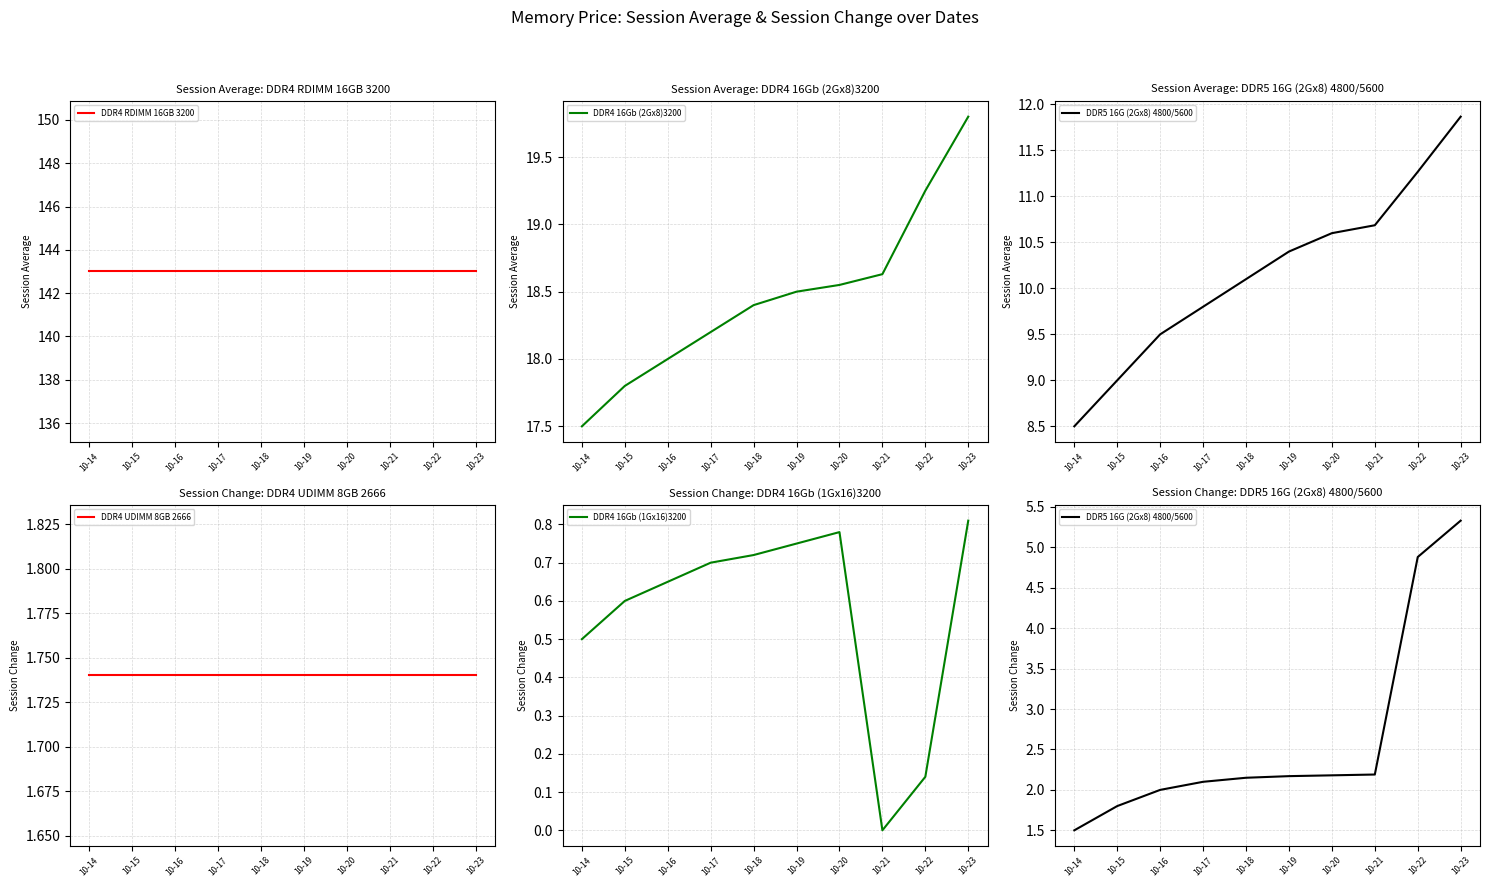

How many positive values does the DDR4 16Gb (1Gx16)3200 series have?

9